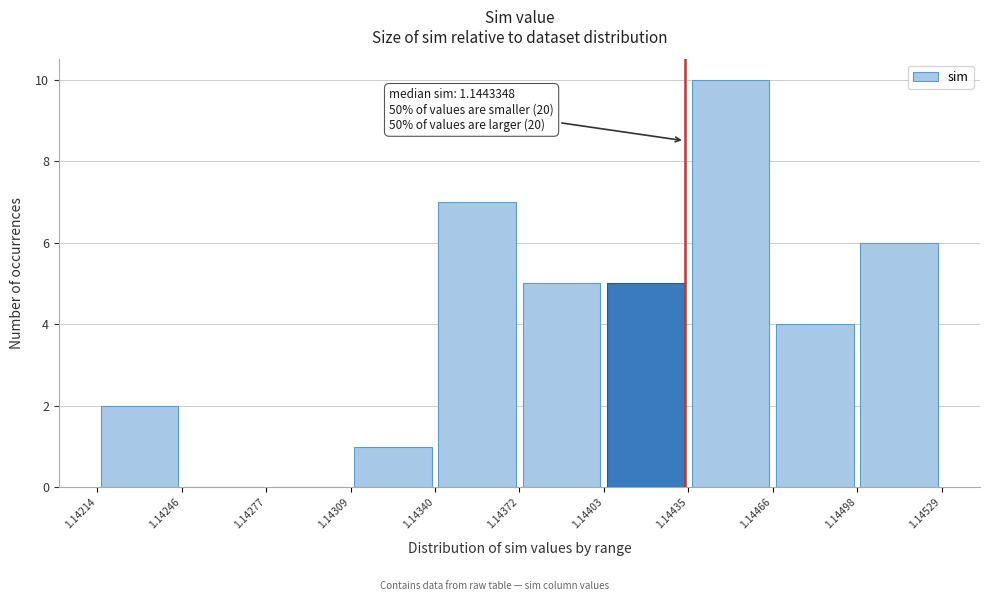

Which range on the x-axis has the tallest bar?

1.14435 to 1.14466